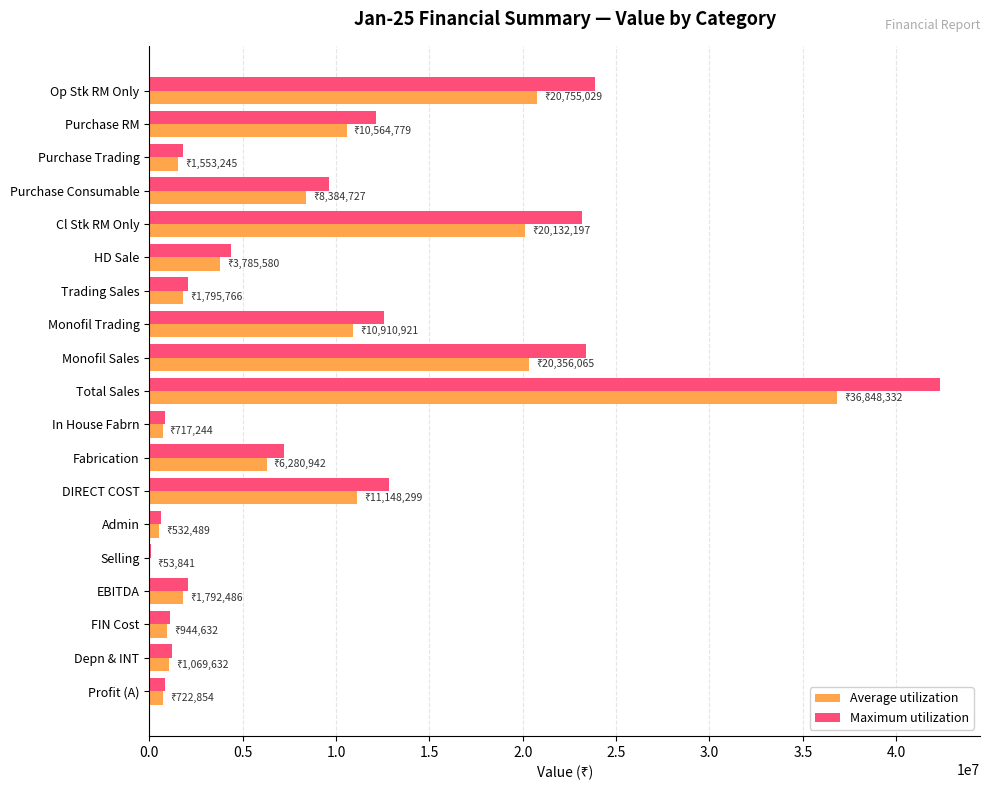

Which series has the largest range (max minus min)?

Maximum utilization